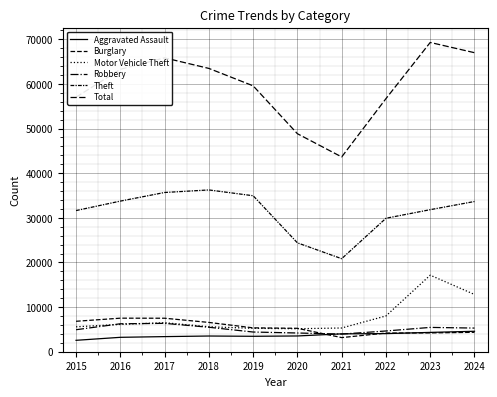

Reading left to right, list all the values displayed in this chart.

Aggravated Assault: 2015=2554	2016=3226	2017=3385	2018=3517	2019=3457	2020=3529	2021=4002	2022=4057	2023=4328	2024=4581
Burglary: 2015=6818	2016=7515	2017=7503	2018=6561	2019=5346	2020=5247	2021=3164	2022=4185	2023=4215	2024=4349
Motor Vehicle Theft: 2015=5584	2016=6118	2017=6497	2018=5595	2019=5243	2020=5153	2021=5315	2022=8015	2023=17146	2024=12823
Robbery: 2015=4928	2016=6259	2017=6358	2018=5479	2019=4412	2020=4195	2021=3949	2022=4645	2023=5446	2024=5298
Theft: 2015=31619	2016=33737	2017=35668	2018=36239	2019=34940	2020=24388	2021=20839	2022=29895	2023=31818	2024=33647
Total: 2015=57021	2016=63260	2017=65829	2018=63460	2019=59558	2020=48831	2021=43632	2022=56693	2023=69277	2024=66981